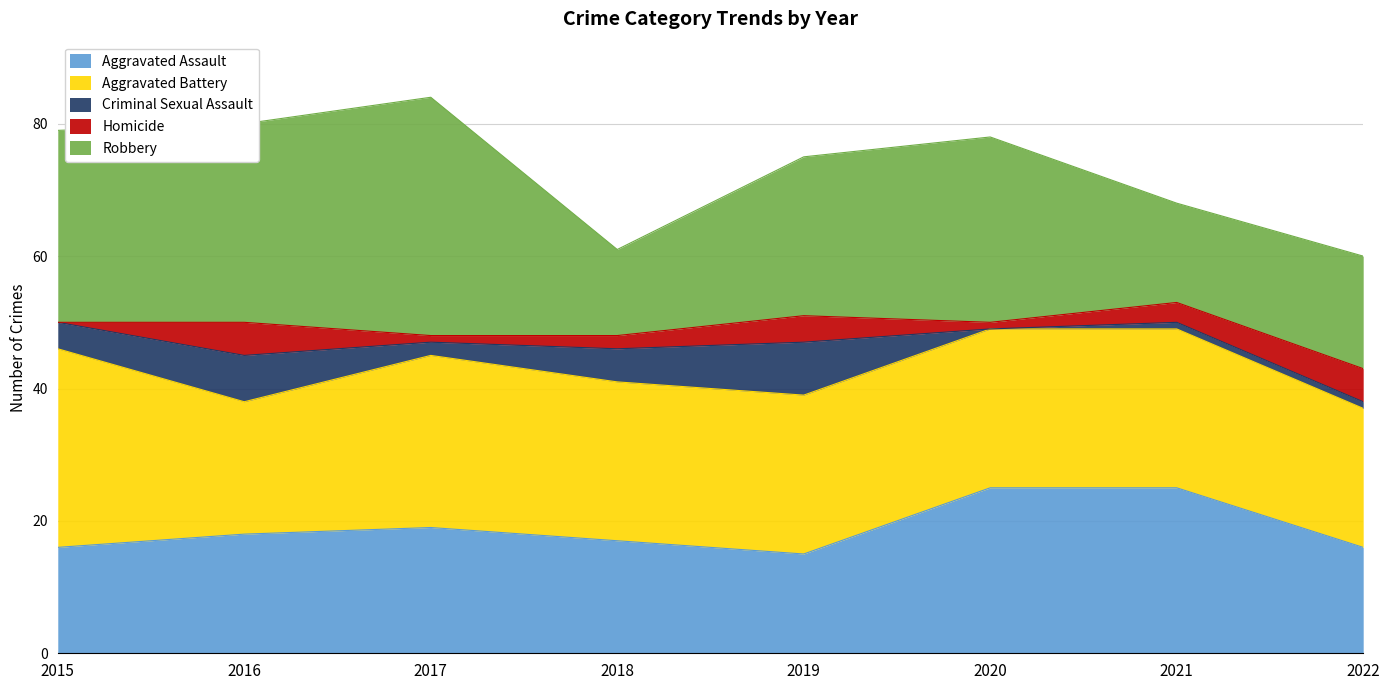

True or false: Robbery and Aggravated Assault intersect in this chart.

True